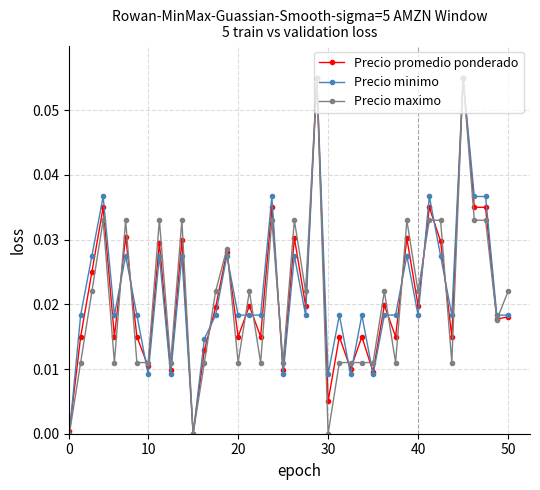

True or false: Precio promedio ponderado has more than 2 points higher than both neighbors.

True